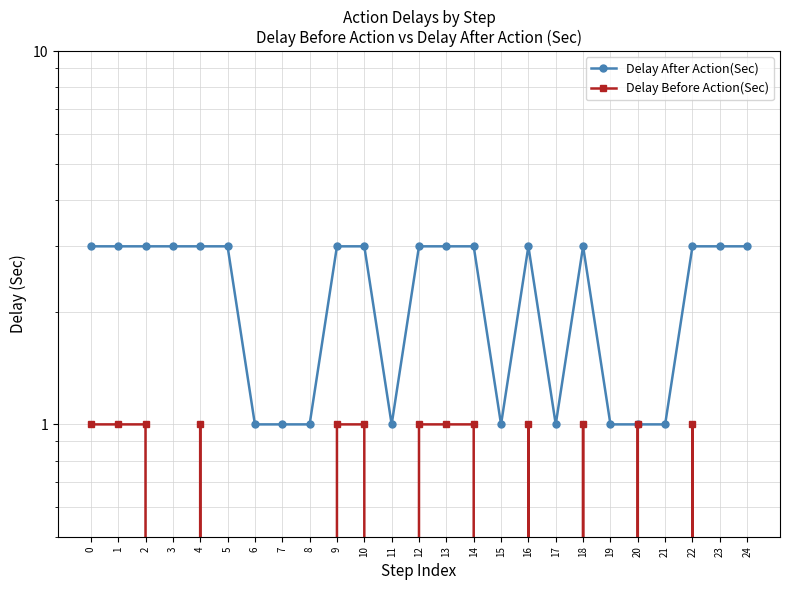

Which series has the widest spread of values?

Delay After Action(Sec)